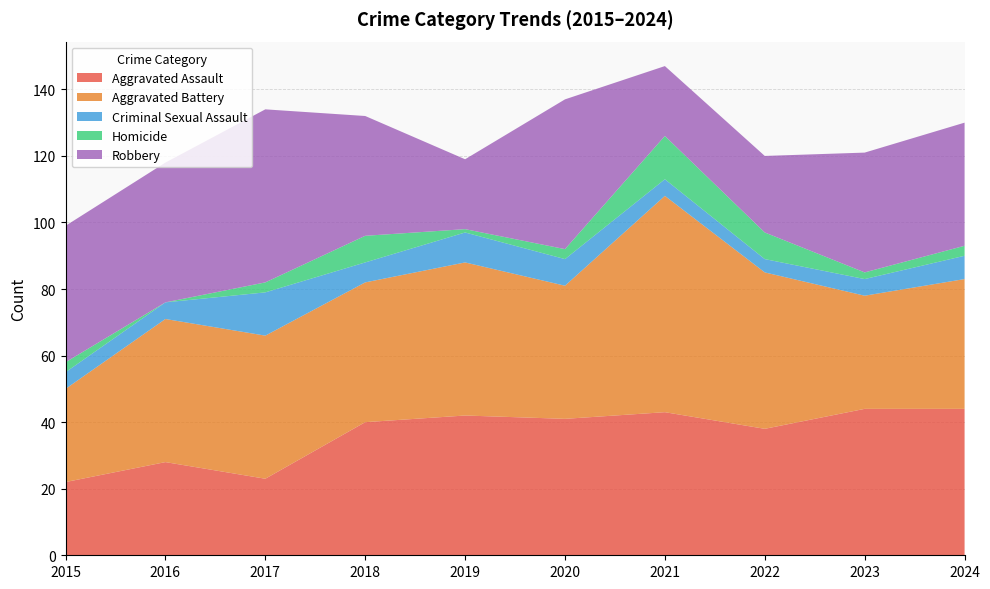

Reading left to right, extract all data points from this chart.

Aggravated Assault: 22	28	23	40	42	41	43	38	44	44
Aggravated Battery: 28	43	43	42	46	40	65	47	34	39
Criminal Sexual Assault: 5	5	13	6	9	8	5	4	5	7
Homicide: 3	0	3	8	1	3	13	8	2	3
Robbery: 41	42	52	36	21	45	21	23	36	37